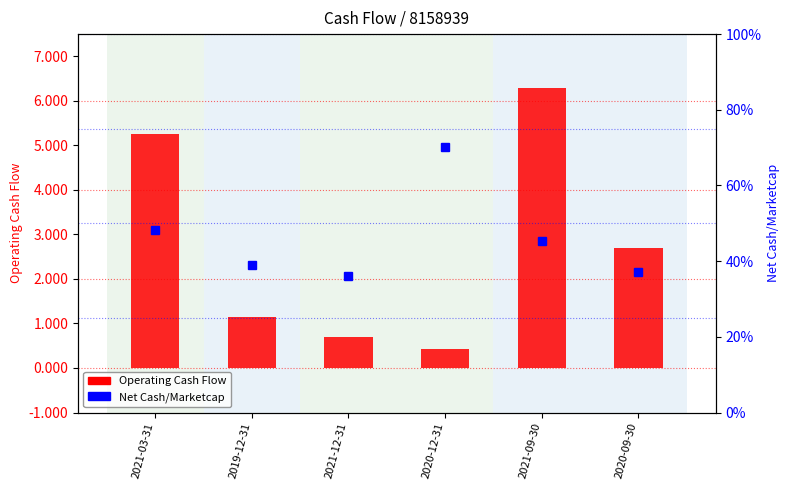

Where is Net Cash/Marketcap nearest to the value 0?

2021-12-31